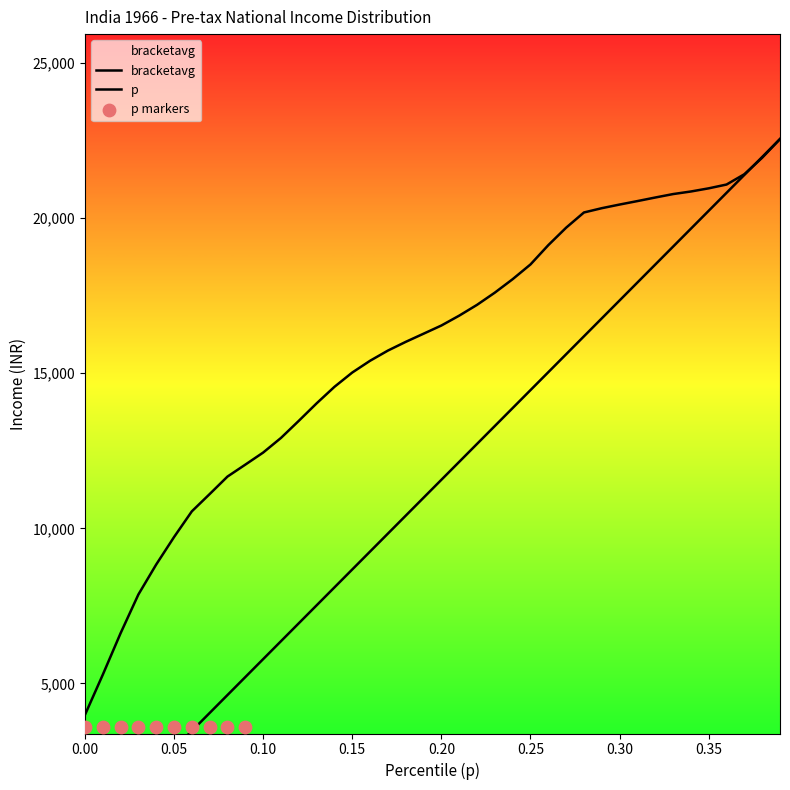

Which series has the largest total across all categories?

bracketavg